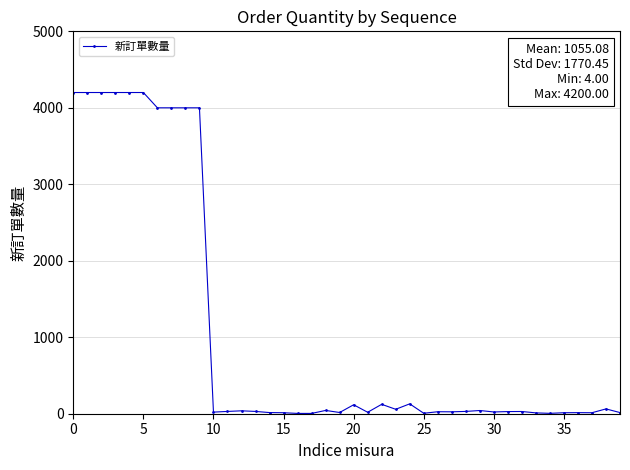

What is the greatest value displayed?

4200